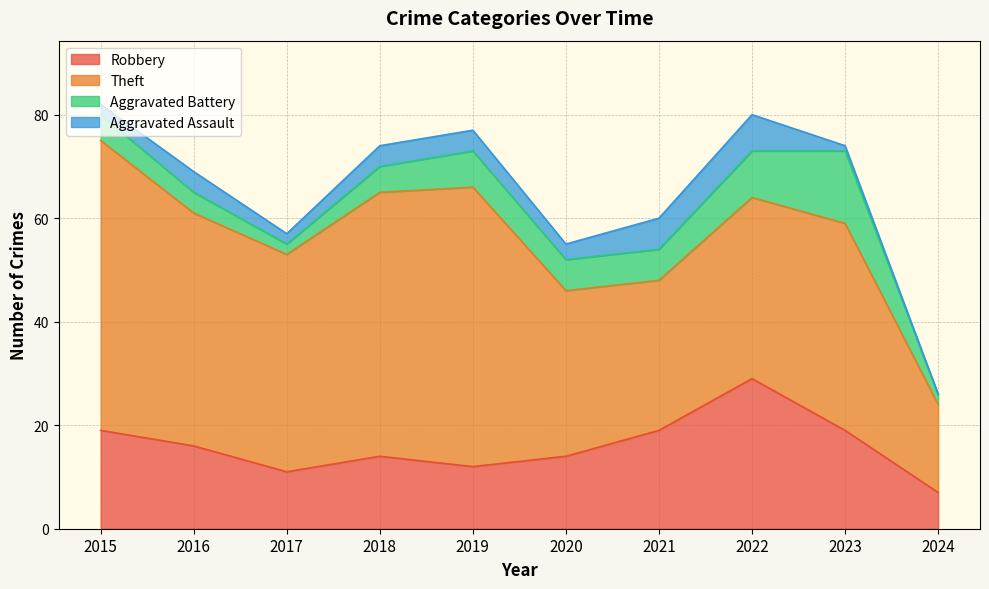

True or false: Aggravated Assault and Theft intersect in this chart.

False